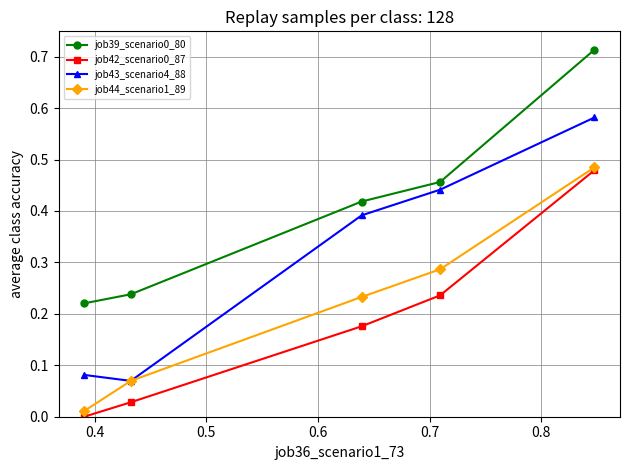

True or false: job44_scenario1_89 and job39_scenario0_80 intersect in this chart.

False